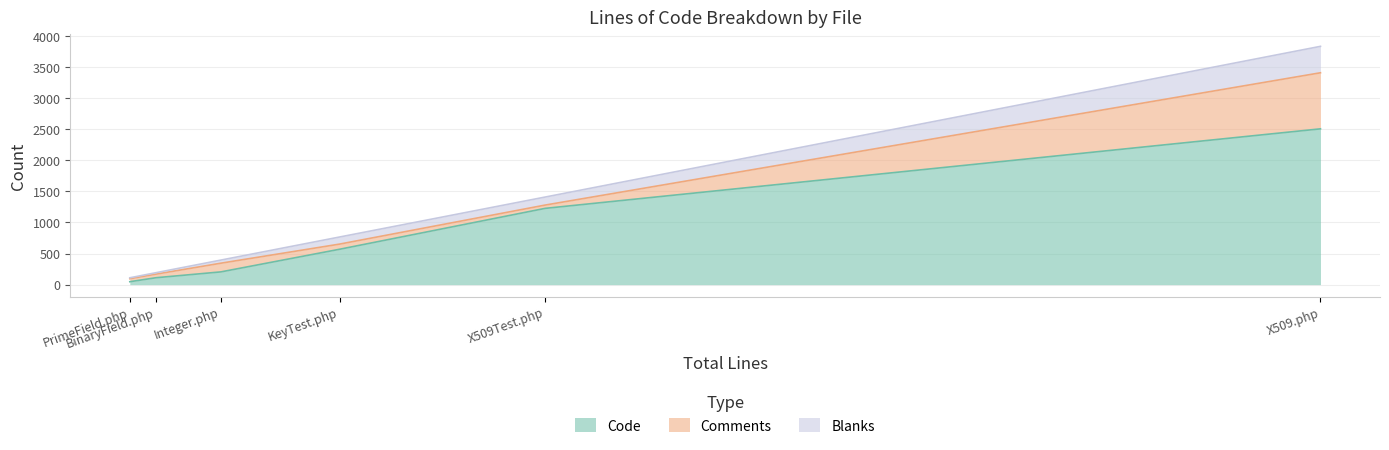

What is the highest value of the Code series?

2506